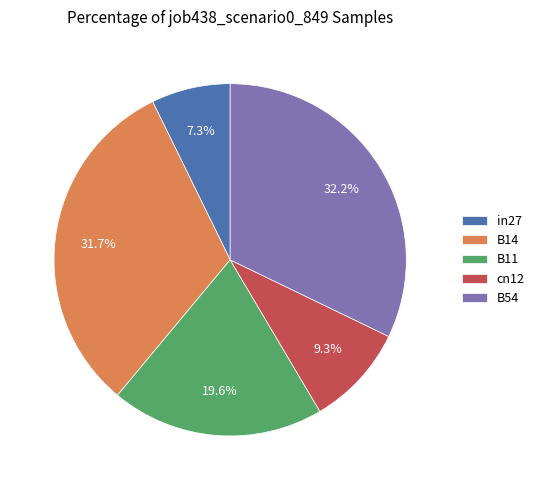

The in27 slice represents 7% of the pie. True or false?

True